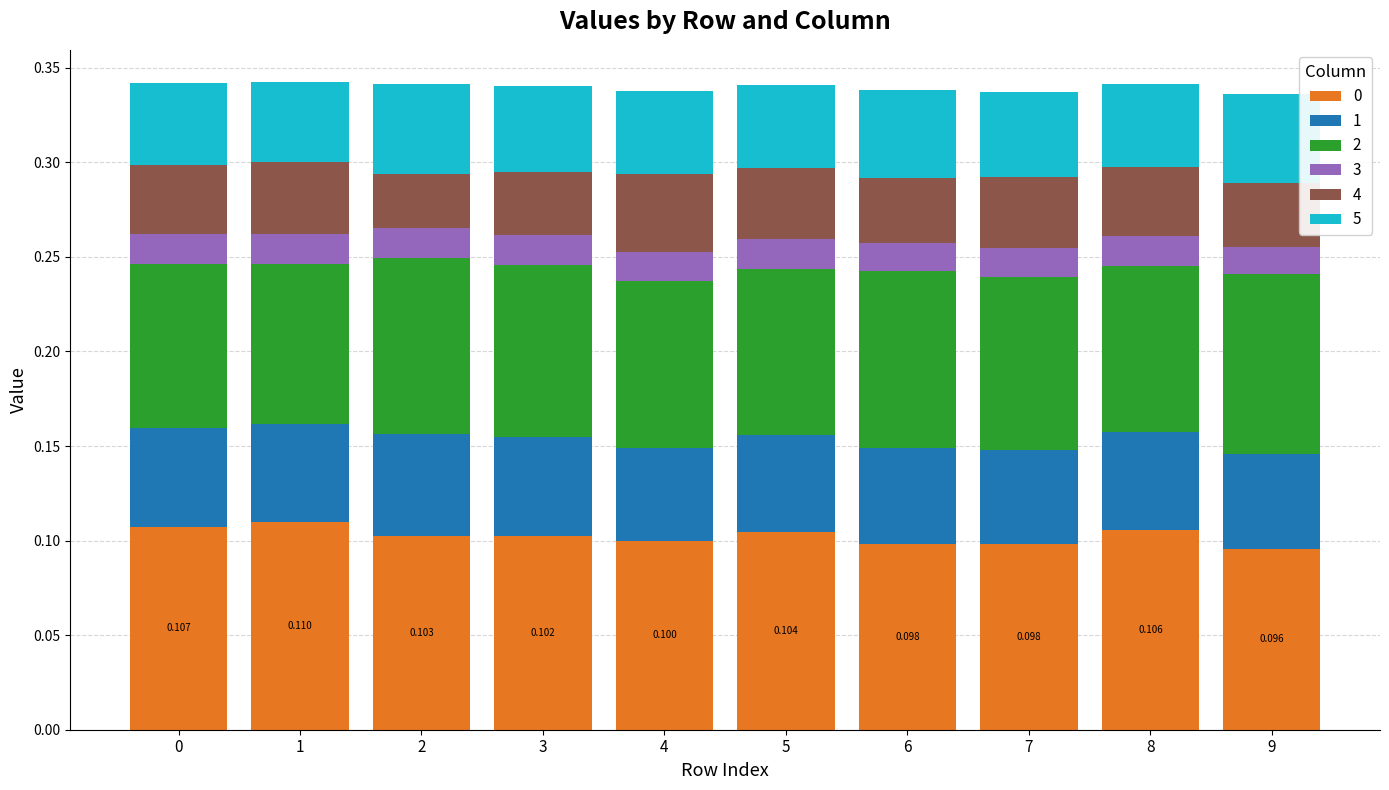

Rank the categories by 3 value from lowest to highest.

9, 7, 6, 4, 3, 5, 2, 8, 0, 1